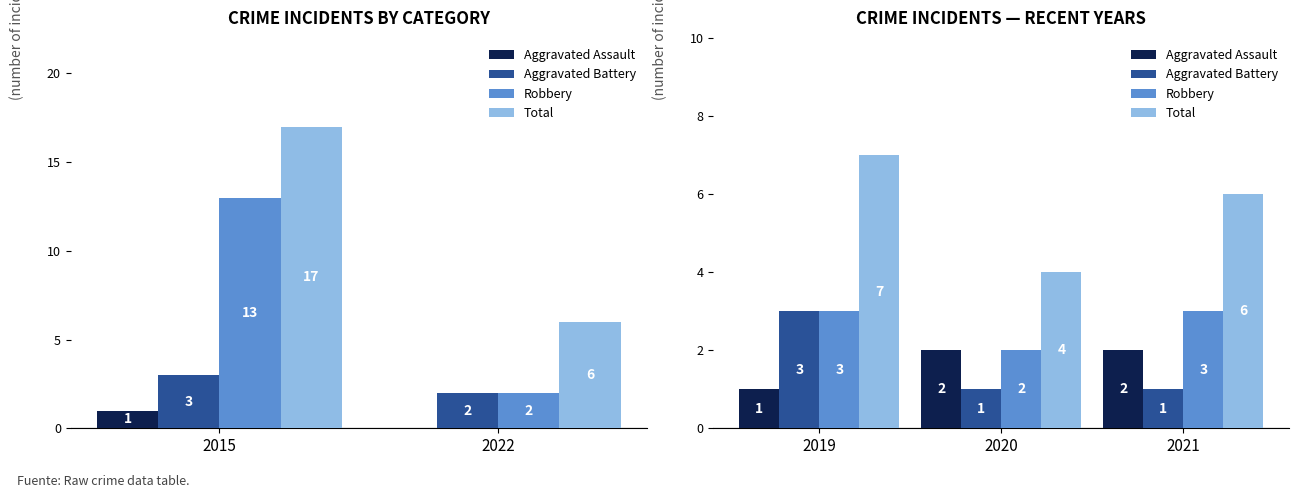

Is the value of Robbery at 2021 greater than the value of Total at 2021?

No